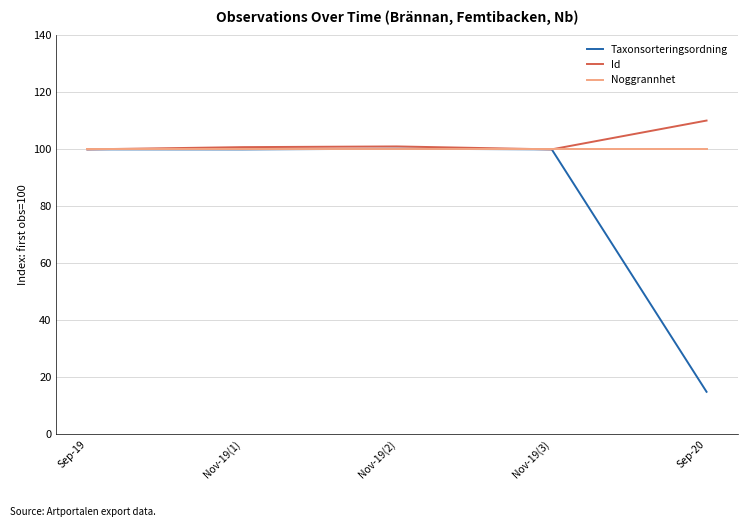

Read the Id value at Sep-20.

110.1